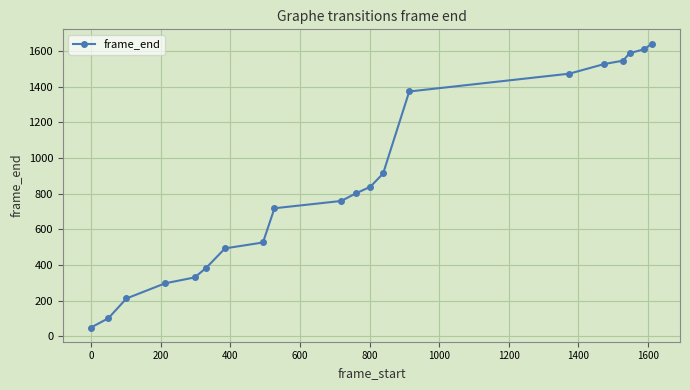

What is the difference between the maximum and minimum values?

1593